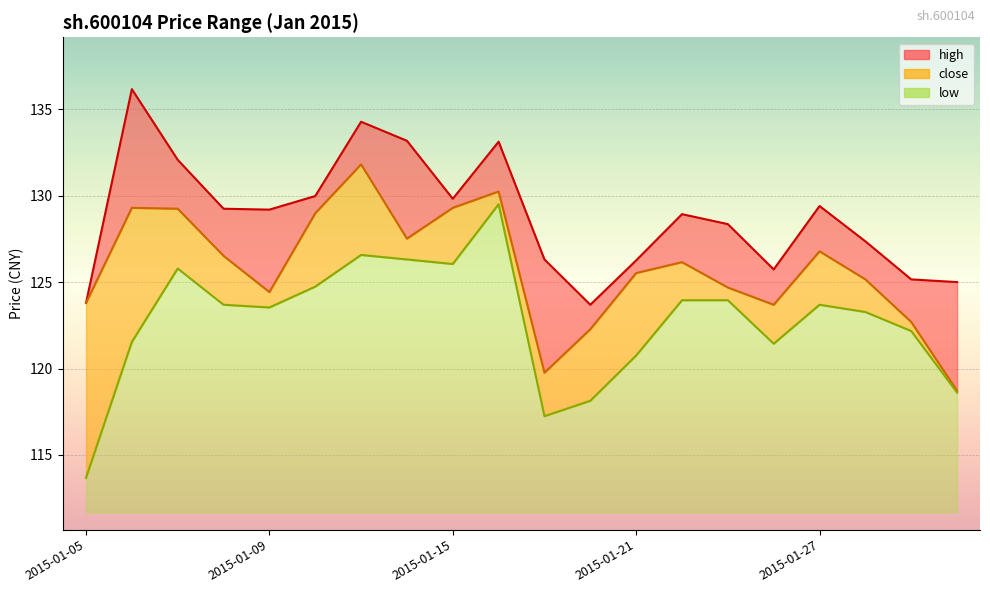

Where does the close series first go above 126?

2015-01-06